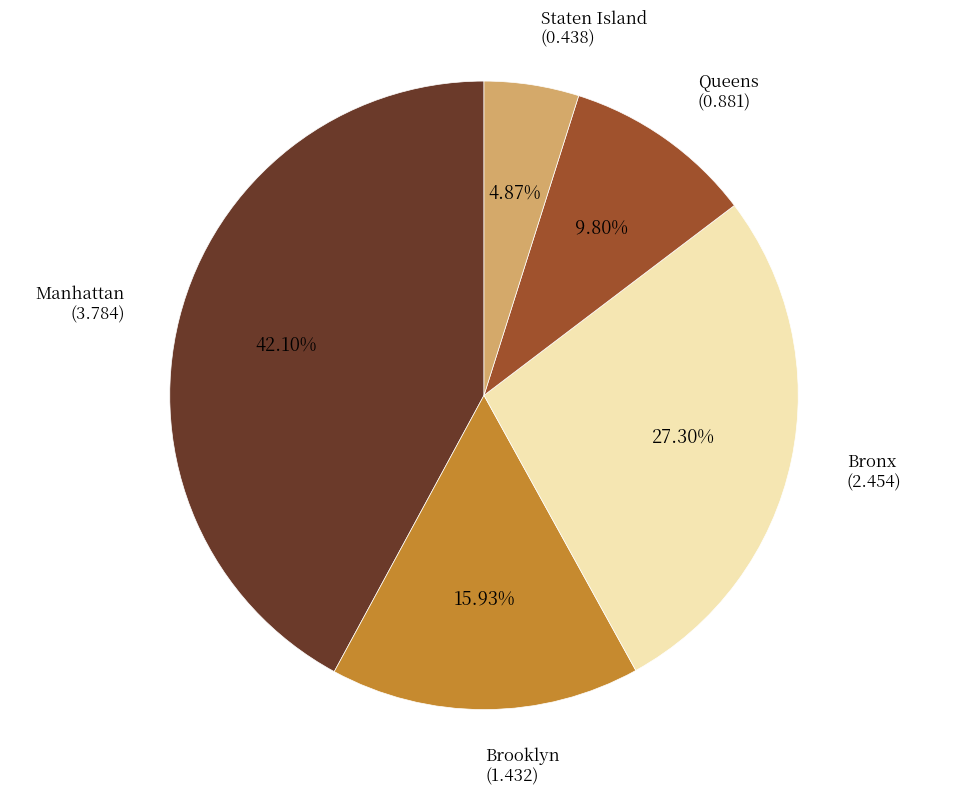

Combined, do Brooklyn and Queens account for over 50%?

No